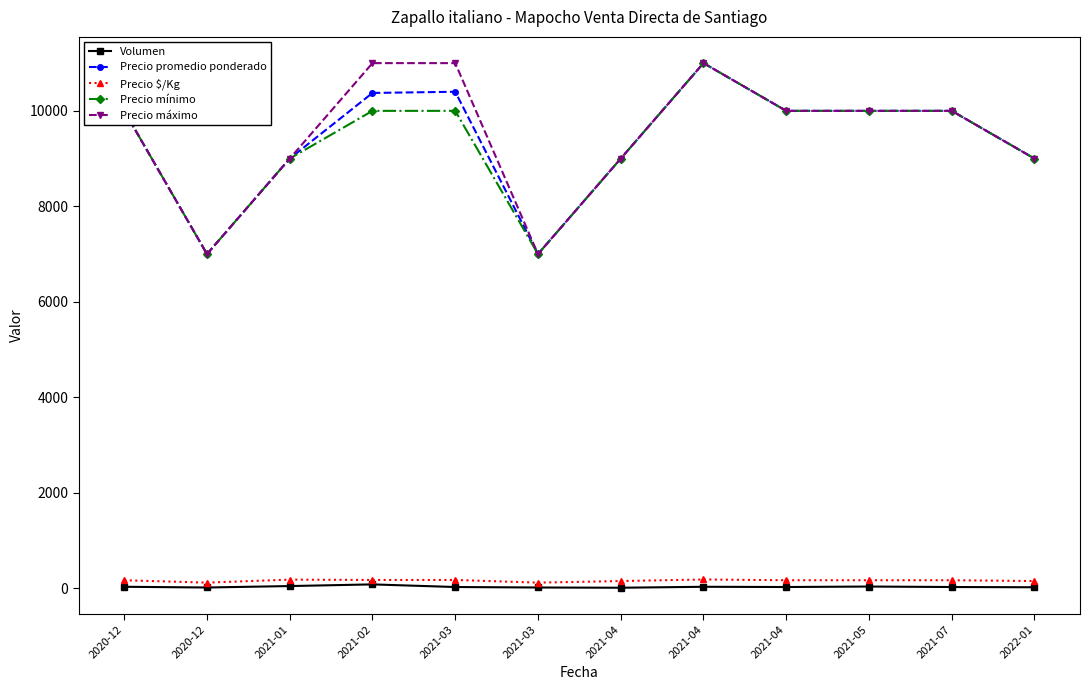

How many values in the Precio promedio ponderado series are below 10000?

5